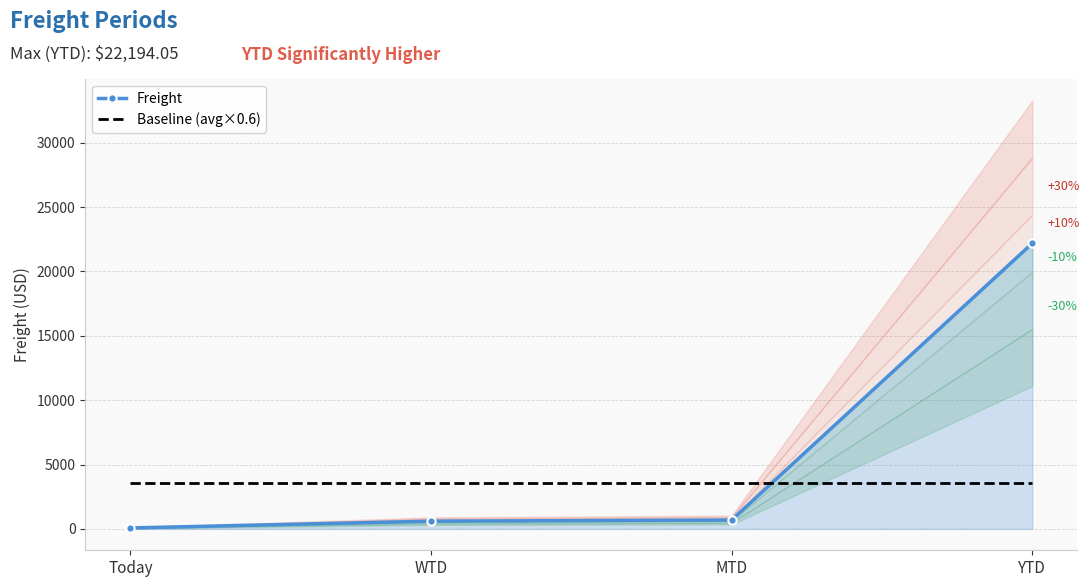

What is the sum of all Freight values?

23547.9